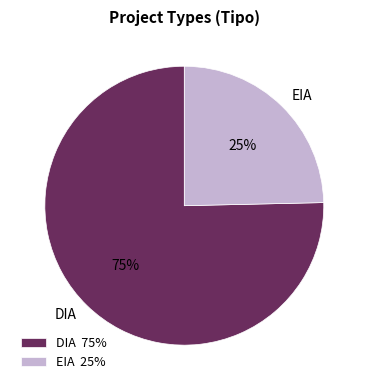

To the nearest percent, what is the combined percentage of DIA and EIA?

100%